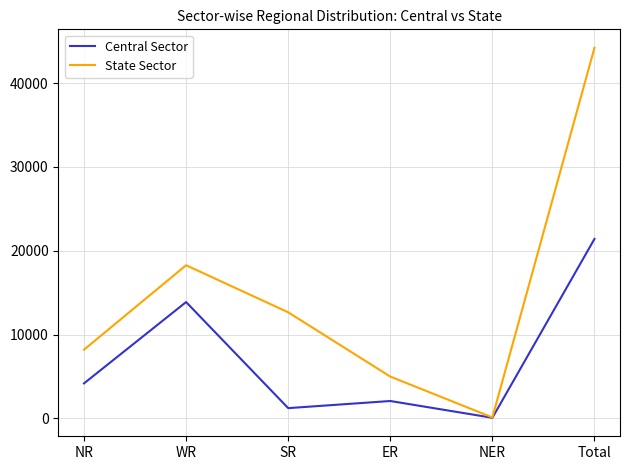

Reading left to right, list all the values displayed in this chart.

Central Sector: NR=4173	WR=13874	SR=1220	ER=2070	NER=69	Total=21406
State Sector: NR=8190	WR=18265	SR=12652	ER=4984	NER=110	Total=44201